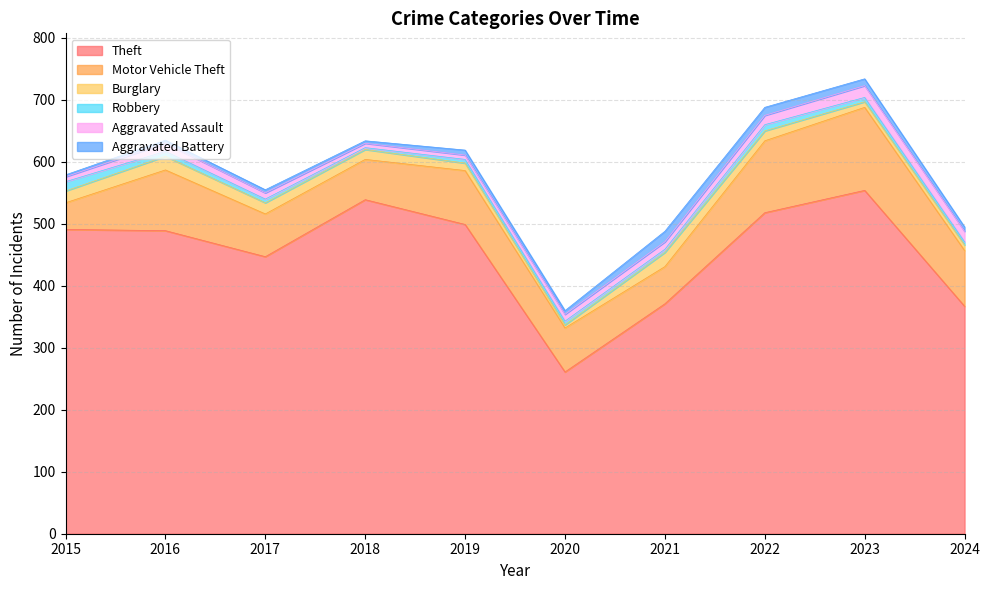

True or false: Aggravated Assault has a value of 11 at 2018.

False